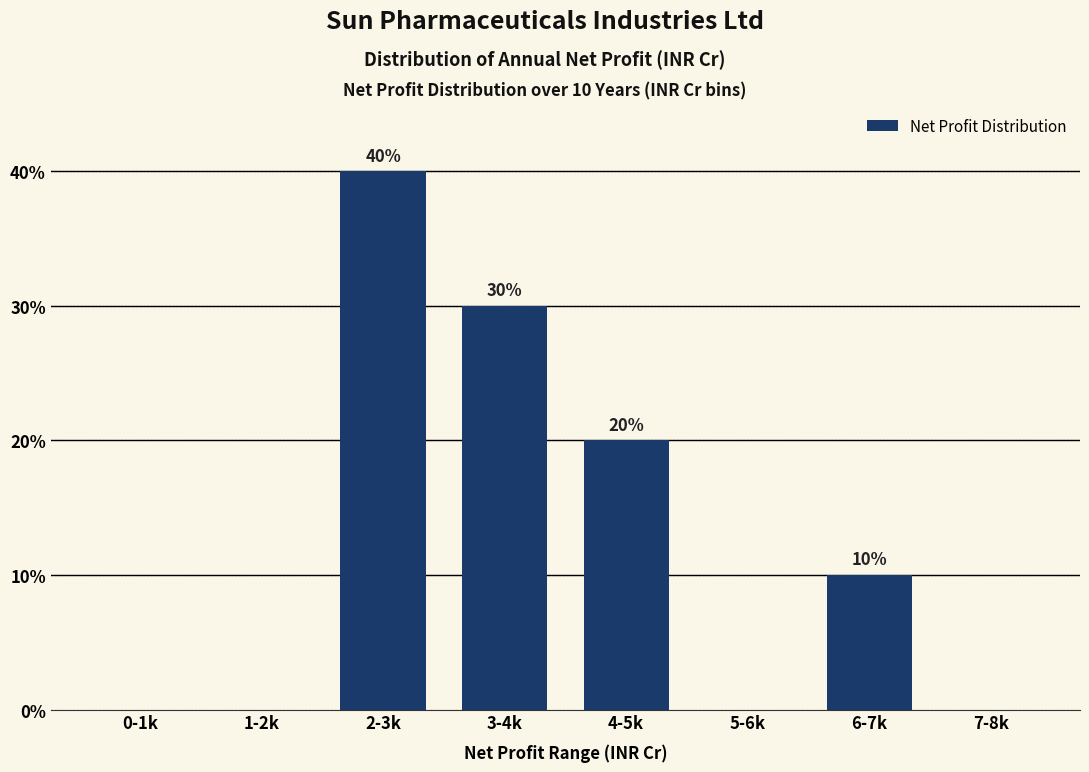

Reading right to left, transcribe all the data shown in this chart.

7-8k=0	6-7k=10	5-6k=0	4-5k=20	3-4k=30	2-3k=40	1-2k=0	0-1k=0